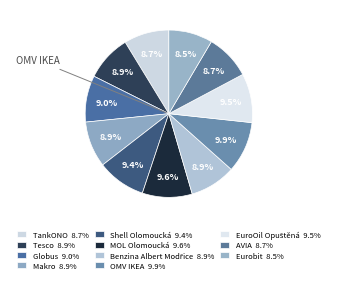

Rank the categories by value from lowest to highest.

Eurobit, TankONO, AVIA, Tesco, Makro, Benzina Albert Modřice, Globus, Shell Olomoucká, EuroOil Opuštěná, MOL Olomoucká, OMV IKEA